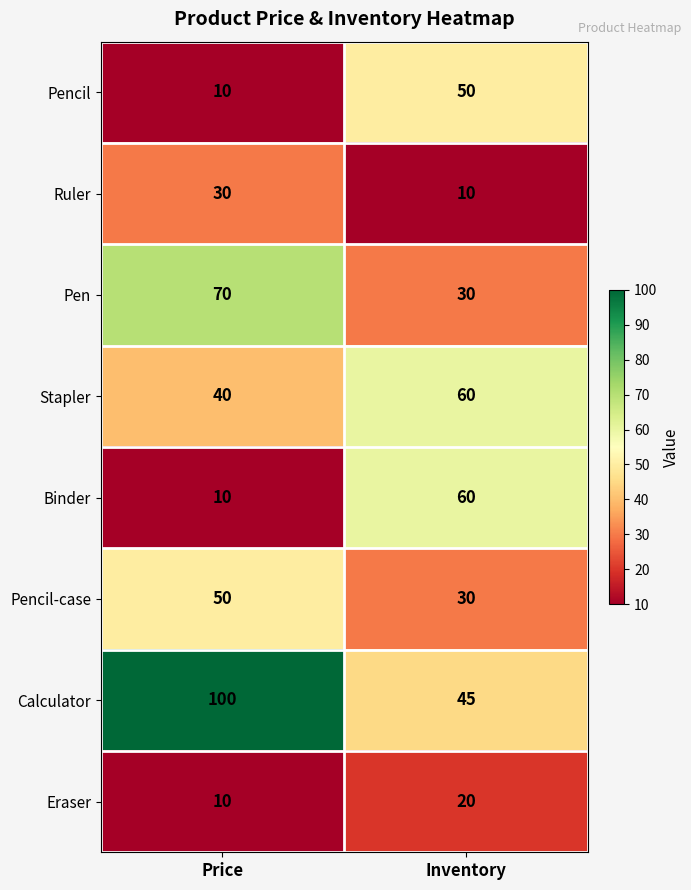

The Pen series shows 70 at Price. True or false?

True